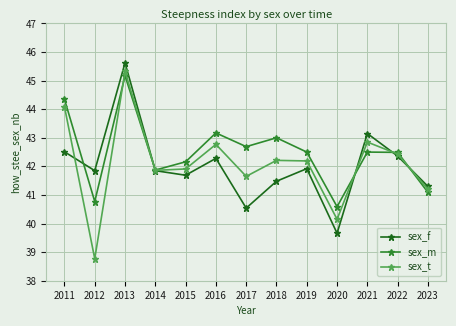

Which series has the largest range (max minus min)?

sex_t